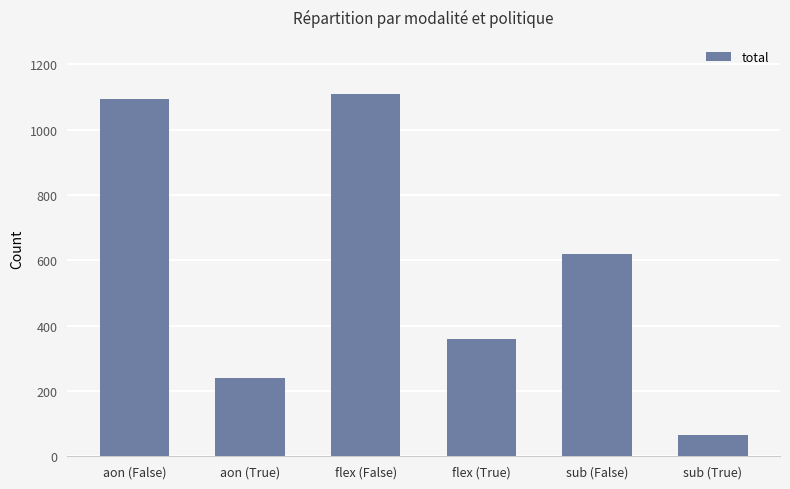

What is the sum of all values?

3487